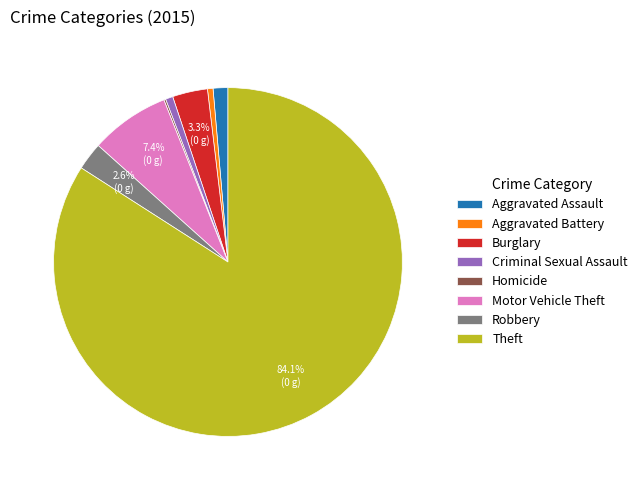

Is there a majority slice in this chart?

Yes